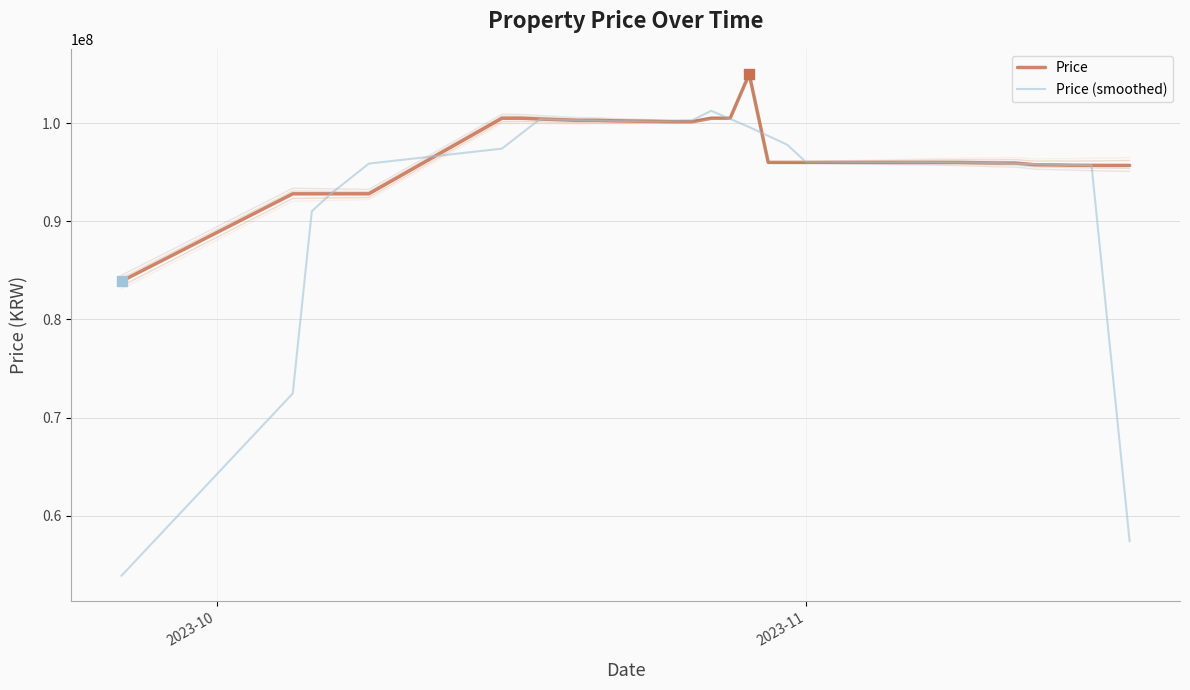

What is the highest value of the Price series?

105000000